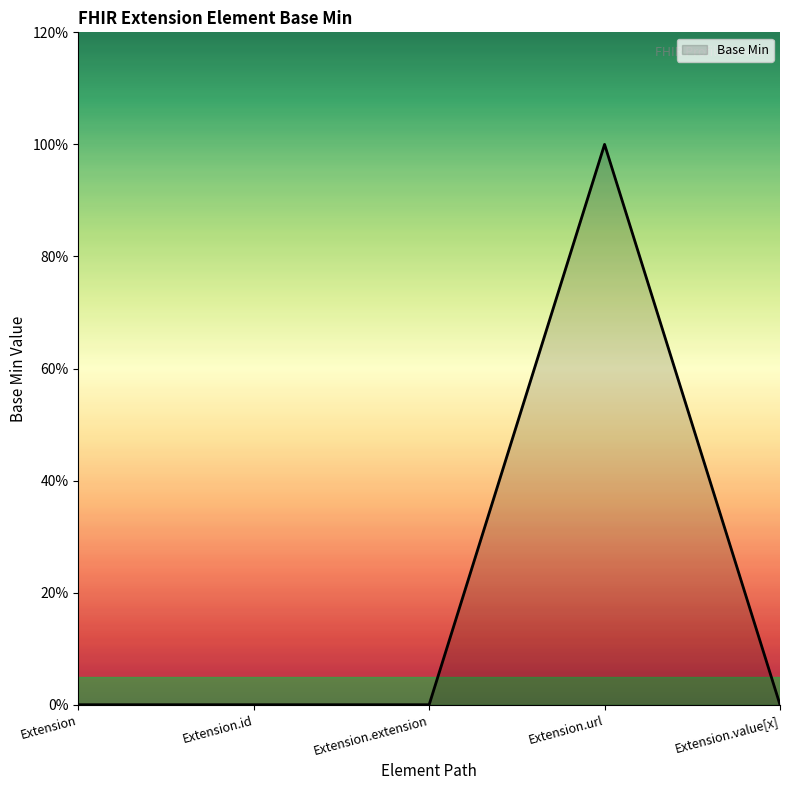

List the labels in order of value, smallest first.

Extension, Extension.id, Extension.extension, Extension.value[x], Extension.url